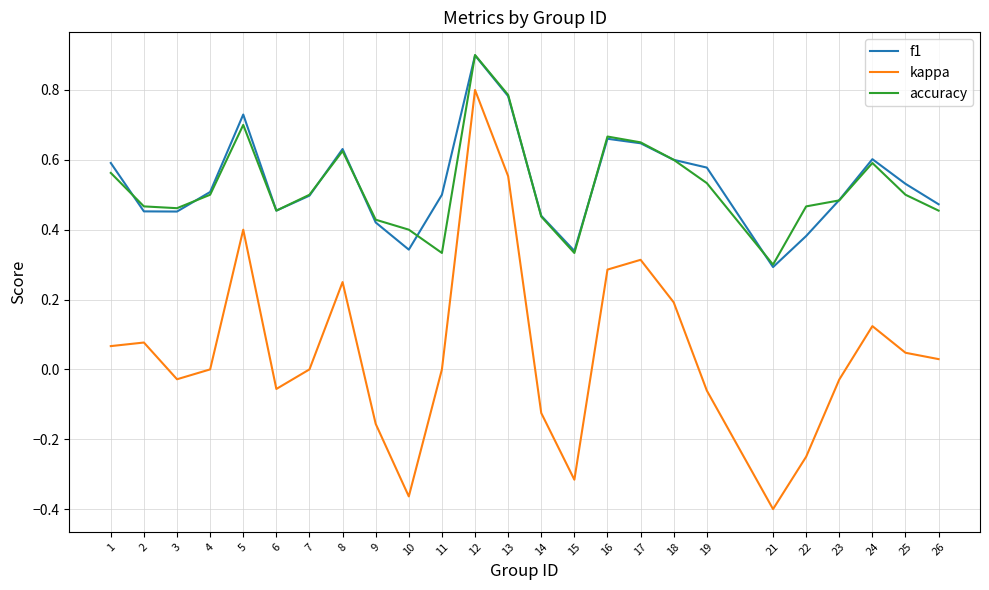

Is the value of accuracy at 5 greater than the value of f1 at 13?

No